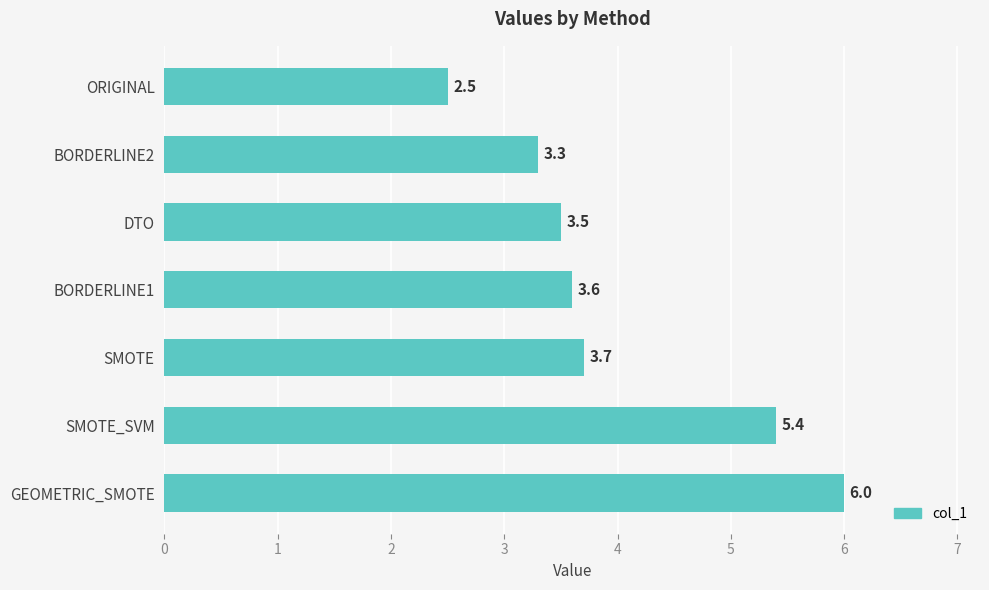

At which label is the value closest to 4?

SMOTE